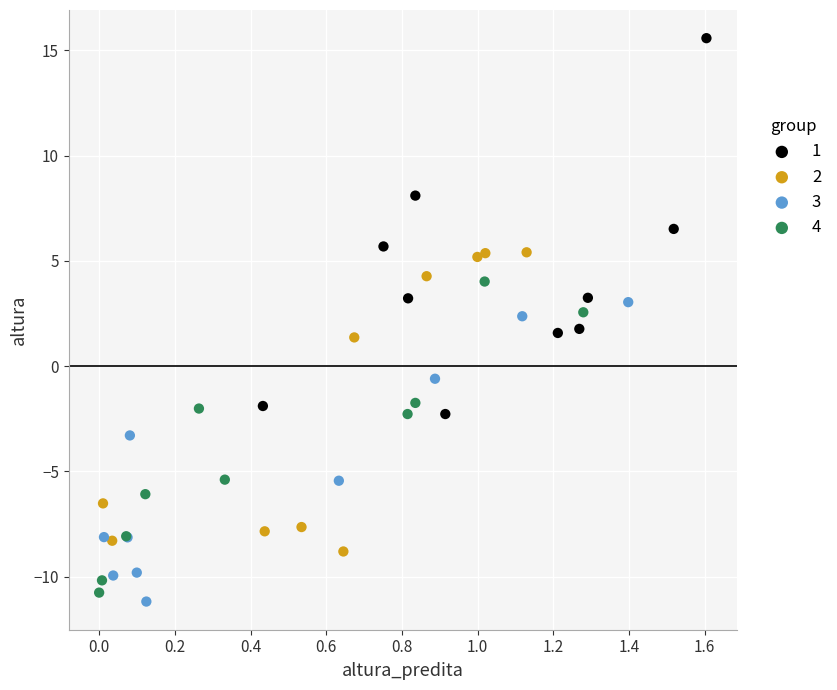

Which series reaches the minimum Y coordinate?

3